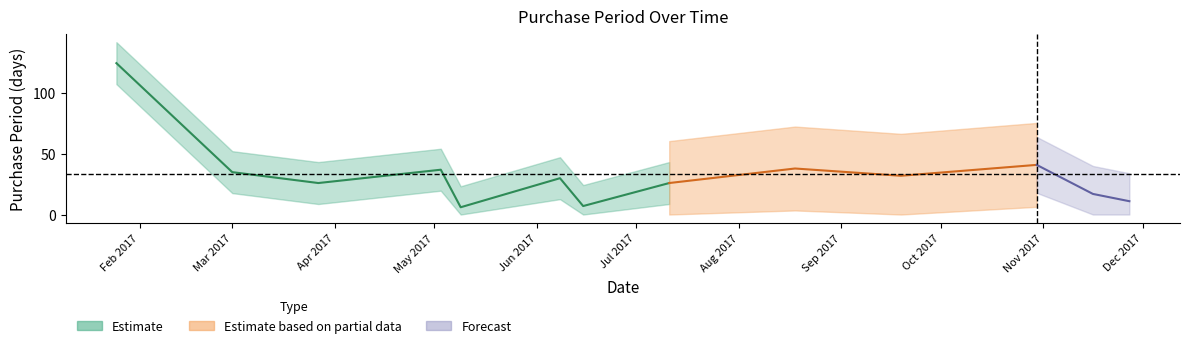

What is the difference between the second highest and minimum values?

35